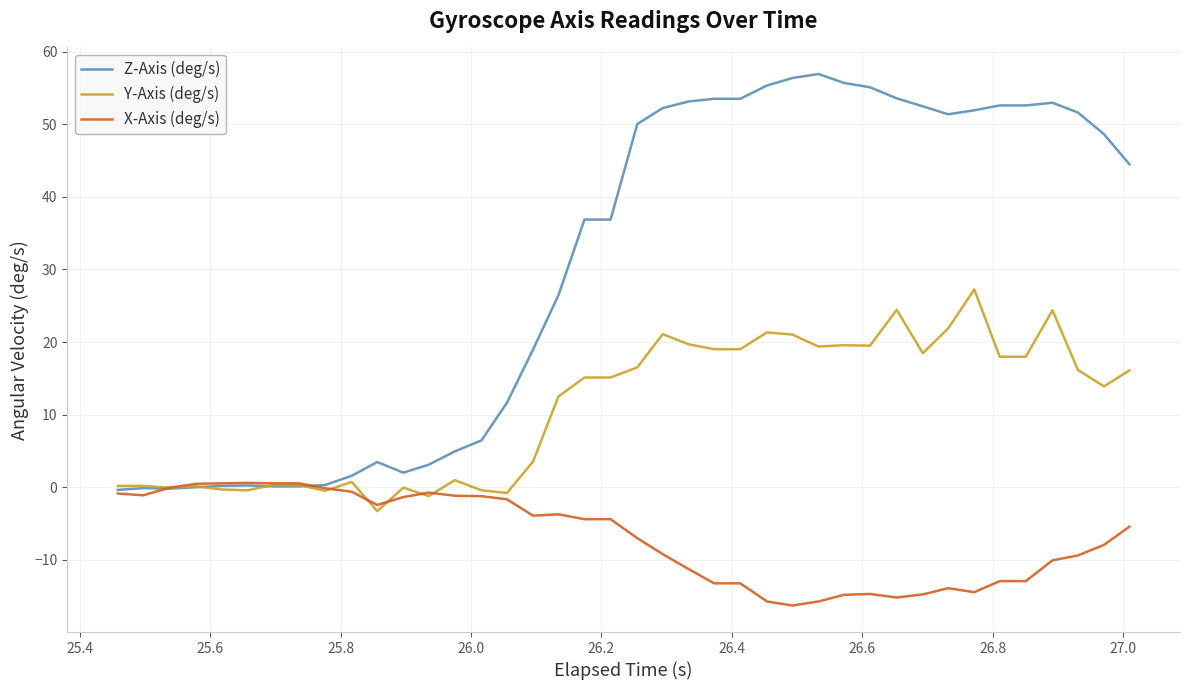

True or false: Y-Axis (deg/s) has more than 1 points higher than both neighbors.

True